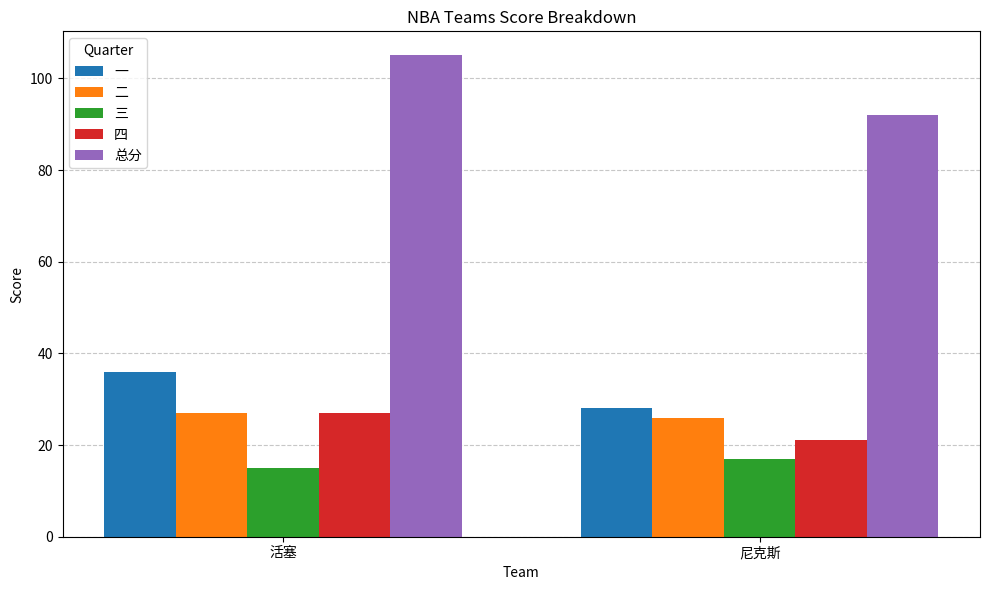

Between 活塞 and 尼克斯, which series saw the biggest shift?

总分